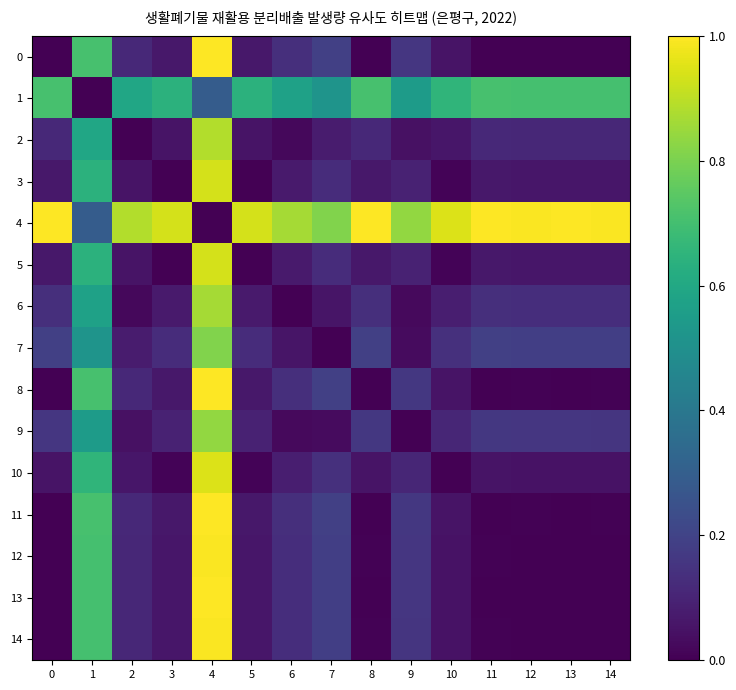

How many categories are shown in the chart?

15